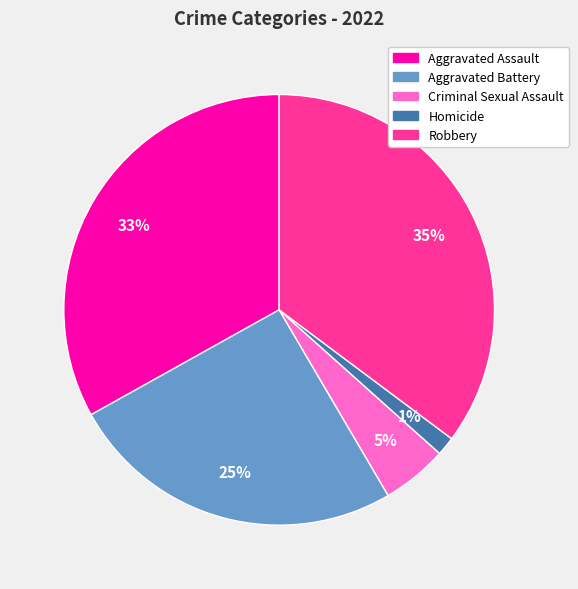

True or false: Criminal Sexual Assault accounts for 5% of the total.

True